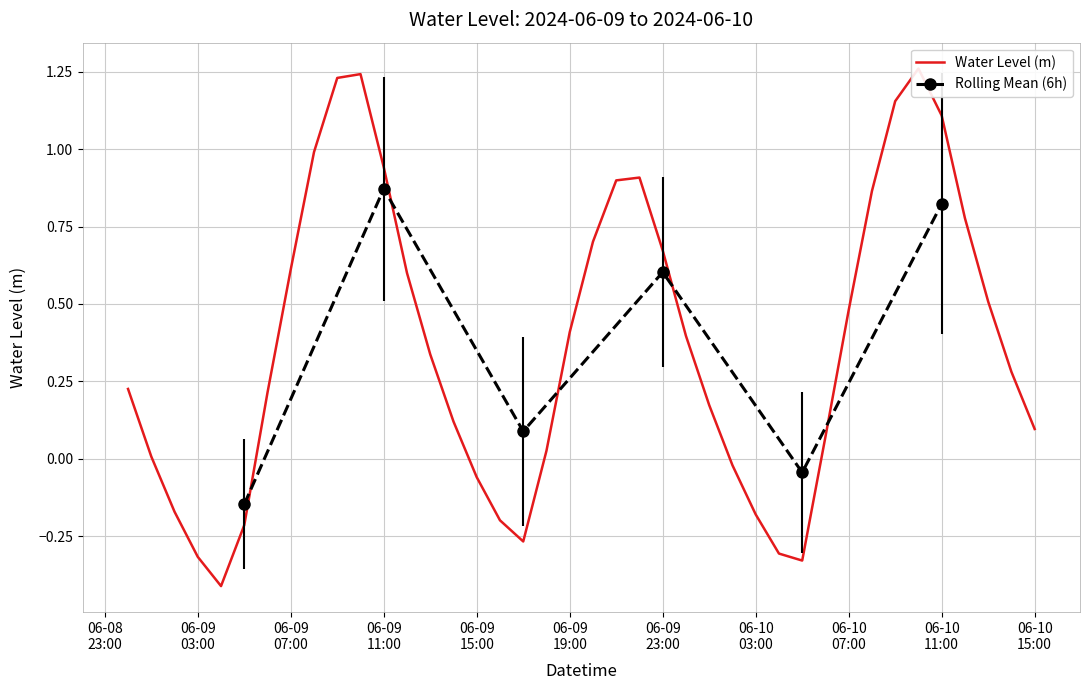

How many interior local peaks (higher than both neighbors) does the data have?

3